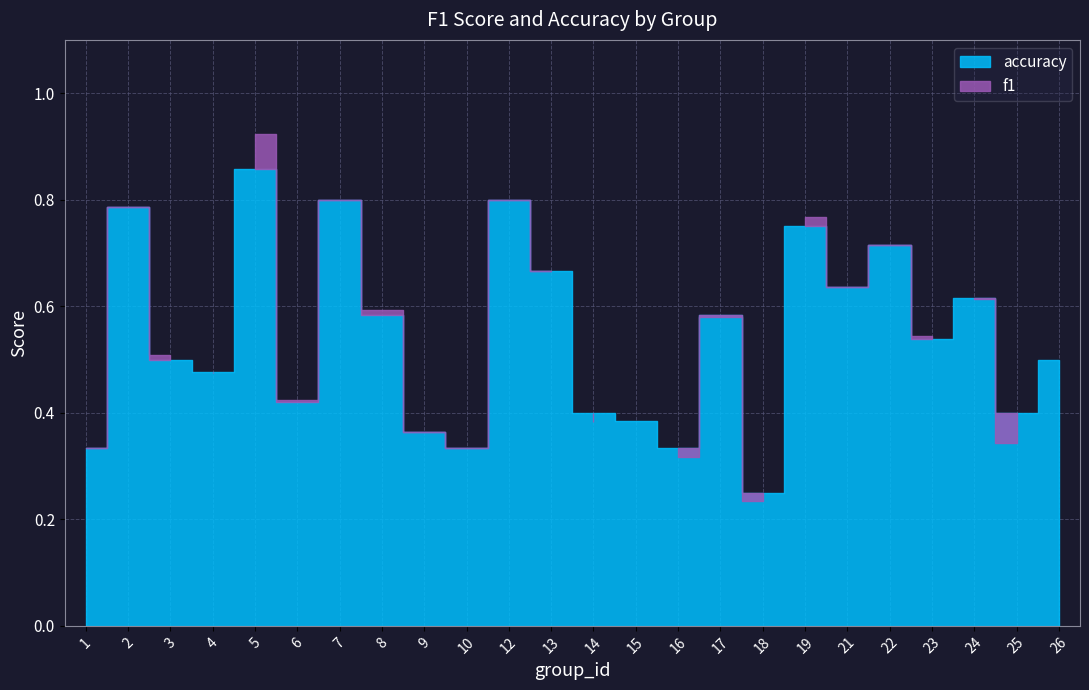

How many series are shown in this chart?

2